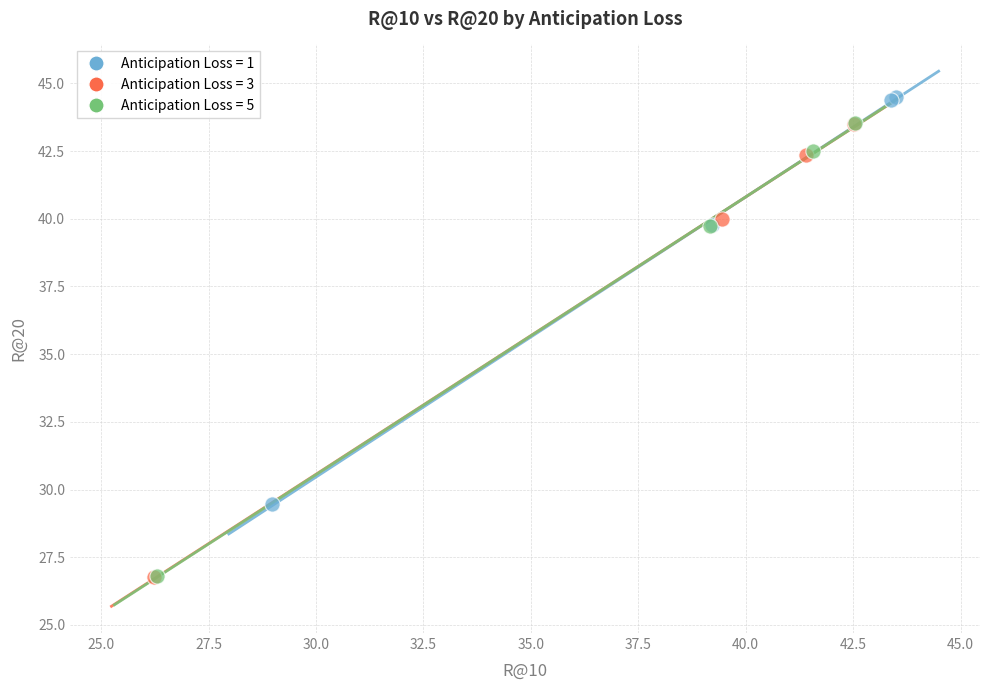

Which series contains the highest Y value?

Anticipation Loss = 1